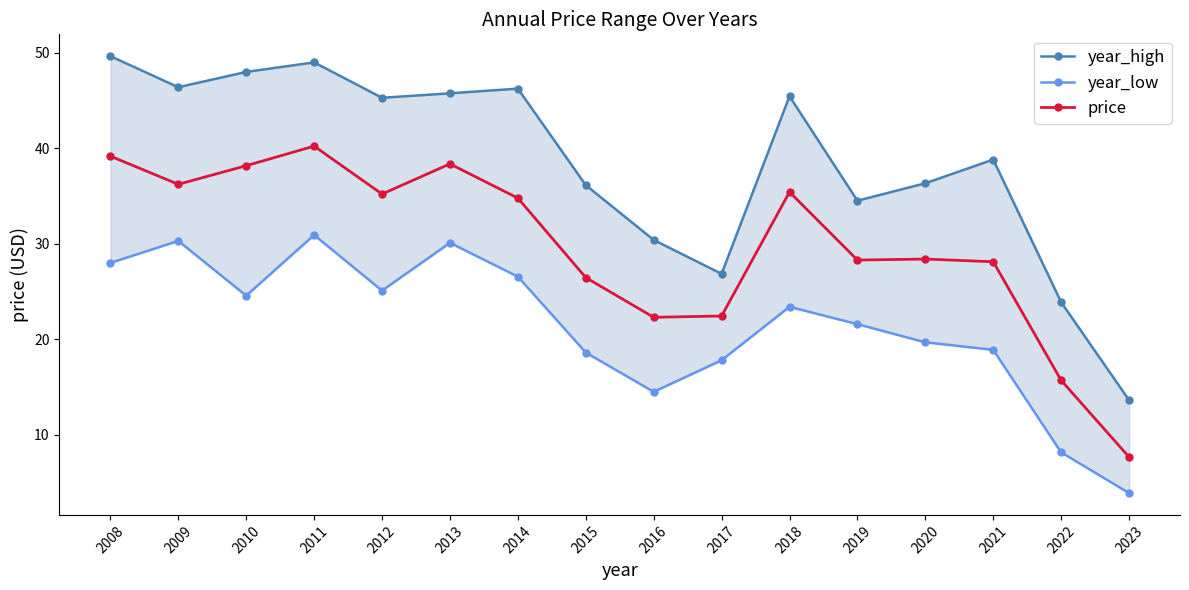

What is the value of the price point at the 2nd from the left?

36.2